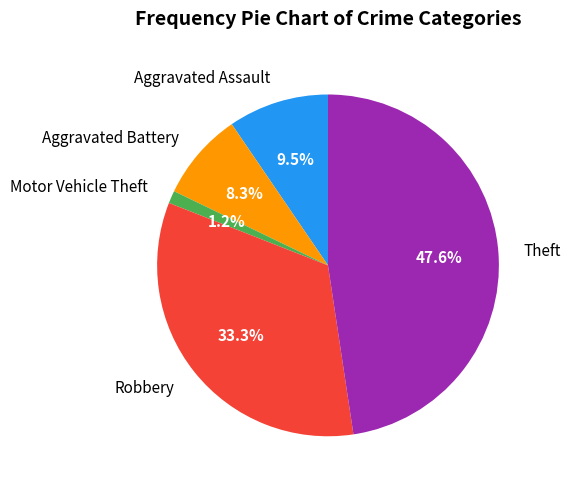

Count the number of slices in the pie.

5